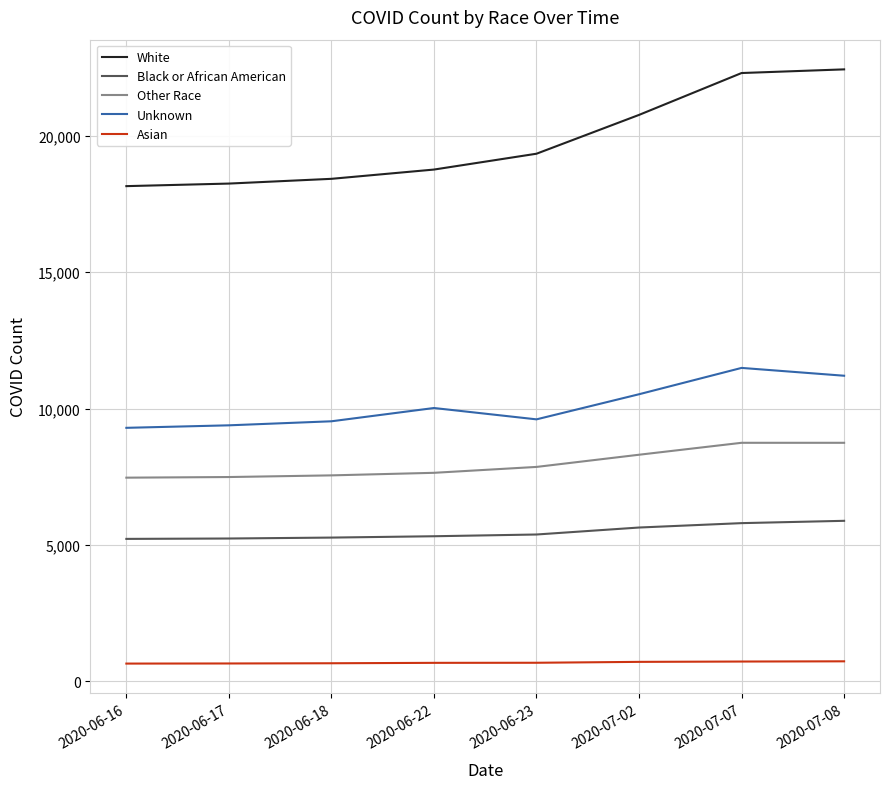

What is the maximum value for Black or African American?

5883